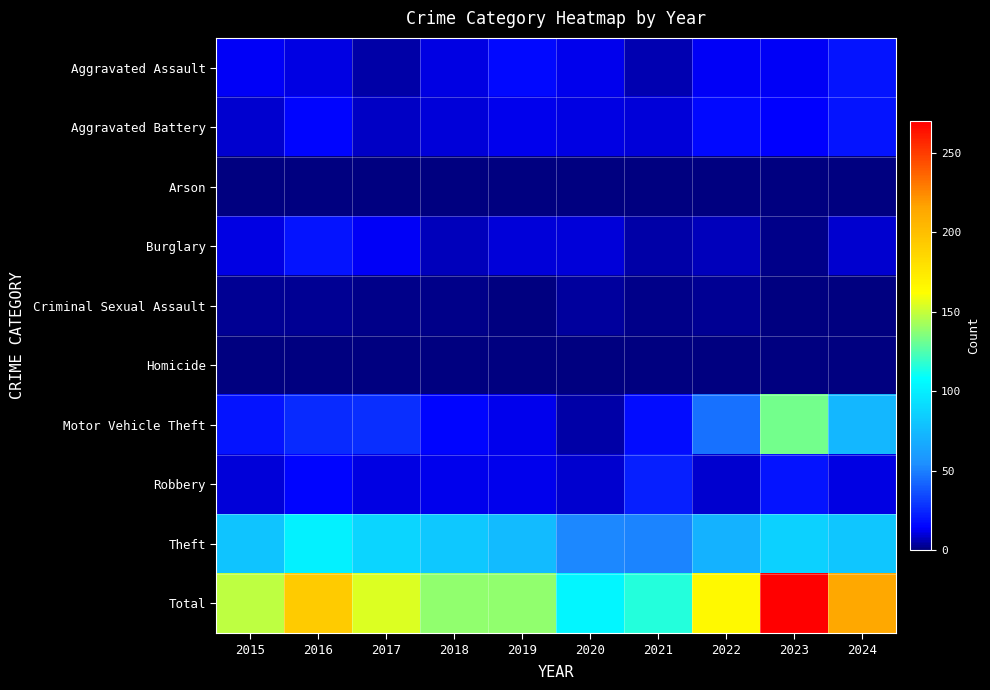

What is the difference between the highest and lowest values at 2020?

104